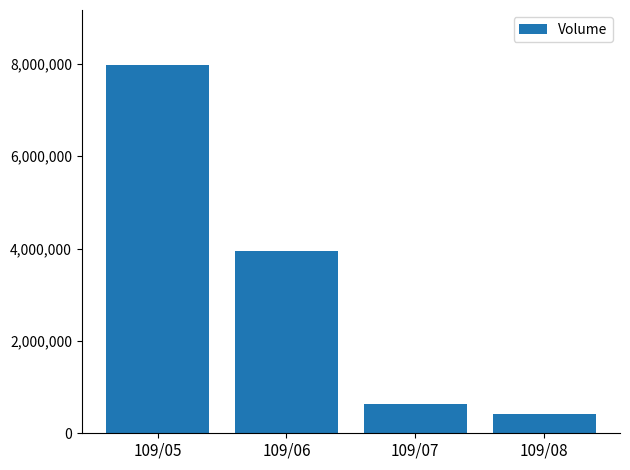

What is the change in value from 109/05 to 109/08?

-7546000